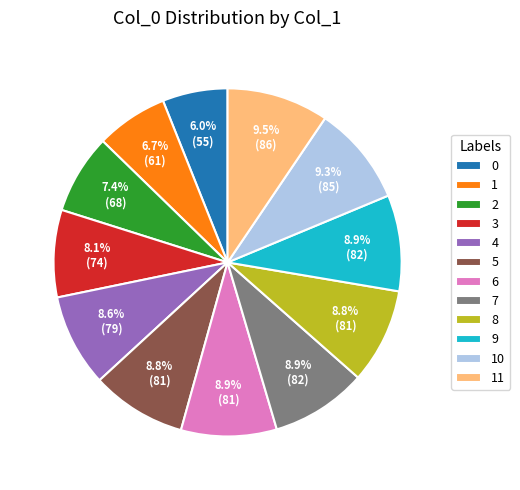

Is there a majority slice in this chart?

No